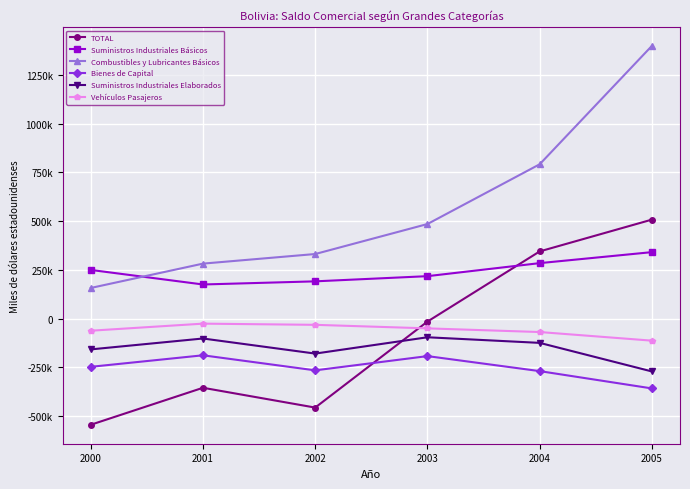

What are all the series names shown in the legend?

TOTAL, Suministros Industriales Básicos, Combustibles y Lubricantes Básicos, Bienes de Capital, Suministros Industriales Elaborados, Vehículos Pasajeros